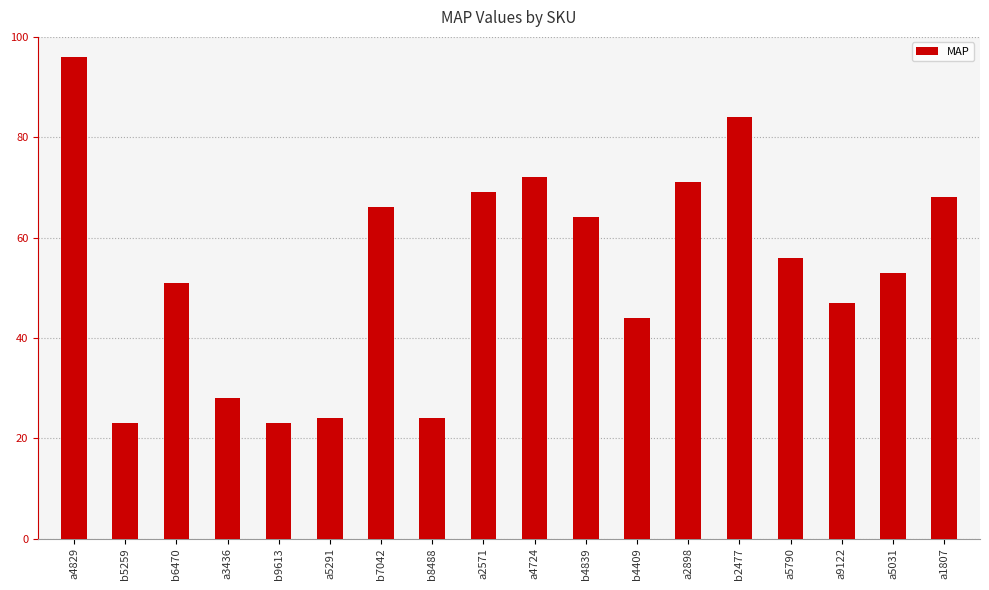

How many values are below 56?

9